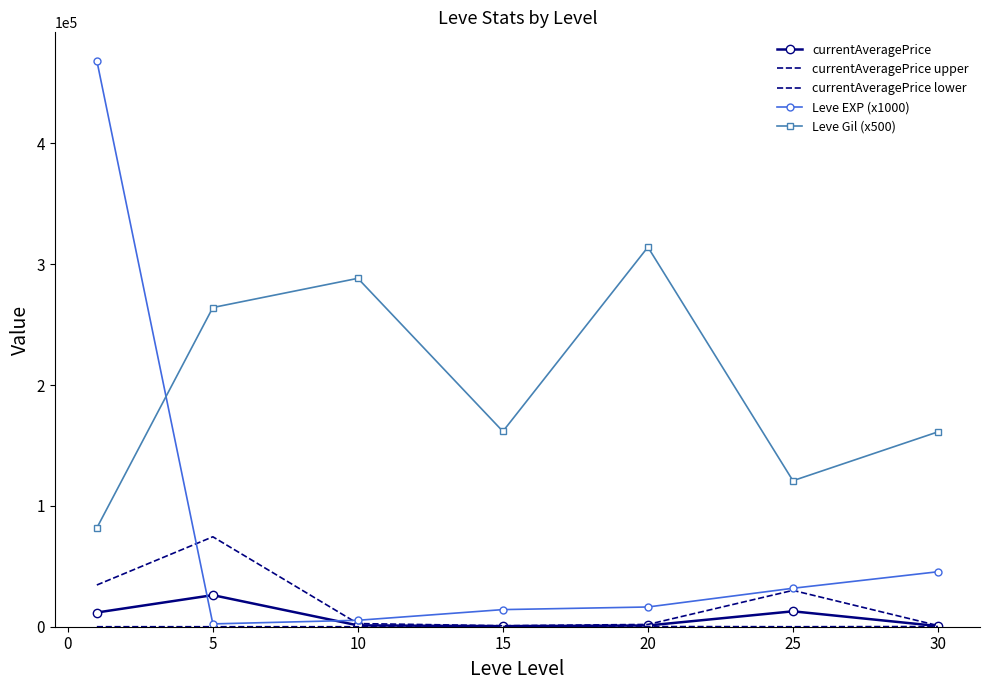

True or false: currentAveragePrice and Leve Gil (x500) cross at least once.

False